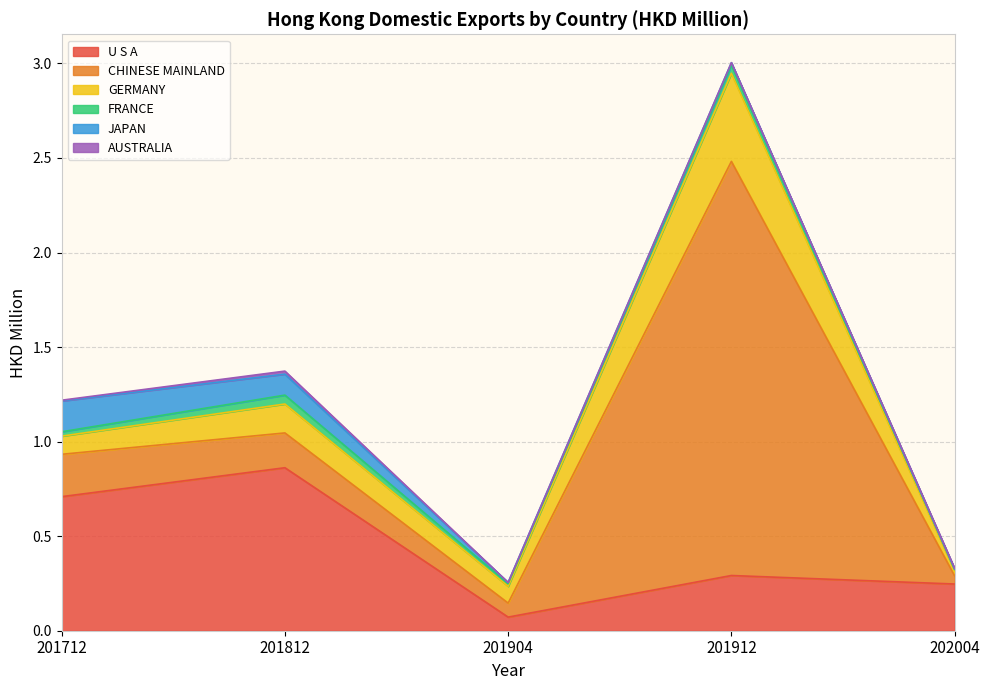

Reading right to left, extract all data points from this chart.

U S A: 0.2	0.3	0.1	0.9	0.7
CHINESE MAINLAND: 0.0	2.2	0.1	0.2	0.2
GERMANY: 0.0	0.5	0.1	0.2	0.1
FRANCE: 0.0	0.0	0.0	0.0	0.0
JAPAN: 0.0	0.0	0.0	0.1	0.2
AUSTRALIA: 0.0	0.0	0.0	0.0	0.0